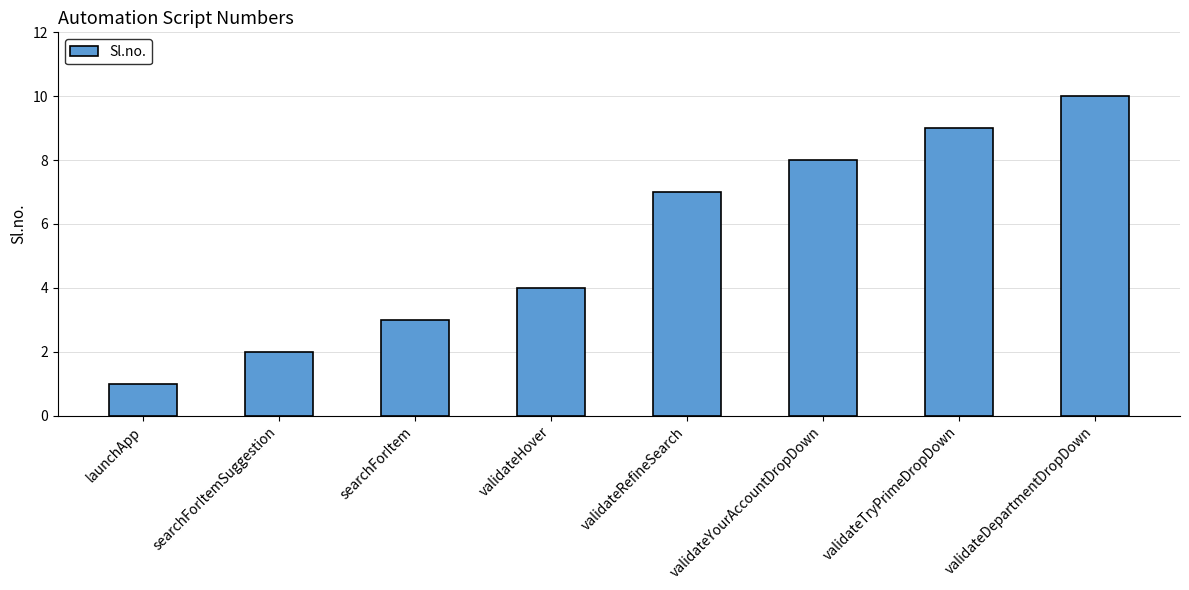

Count the number of data series in this chart.

1